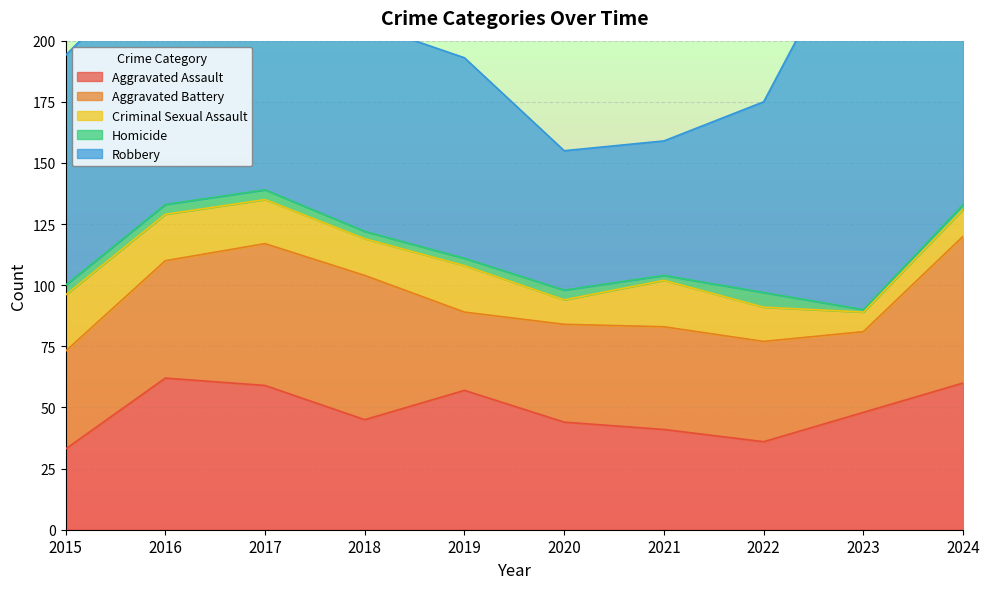

True or false: Homicide and Robbery cross at least once.

False